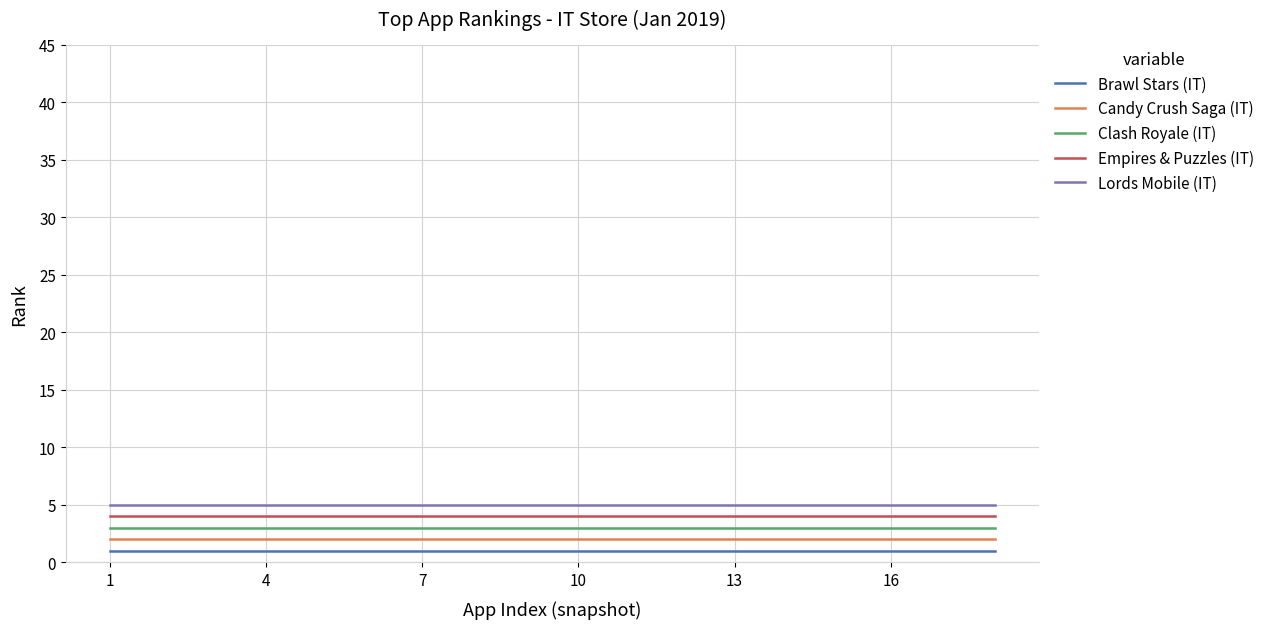

True or false: Candy Crush Saga (IT) and Empires & Puzzles (IT) cross at least once.

False